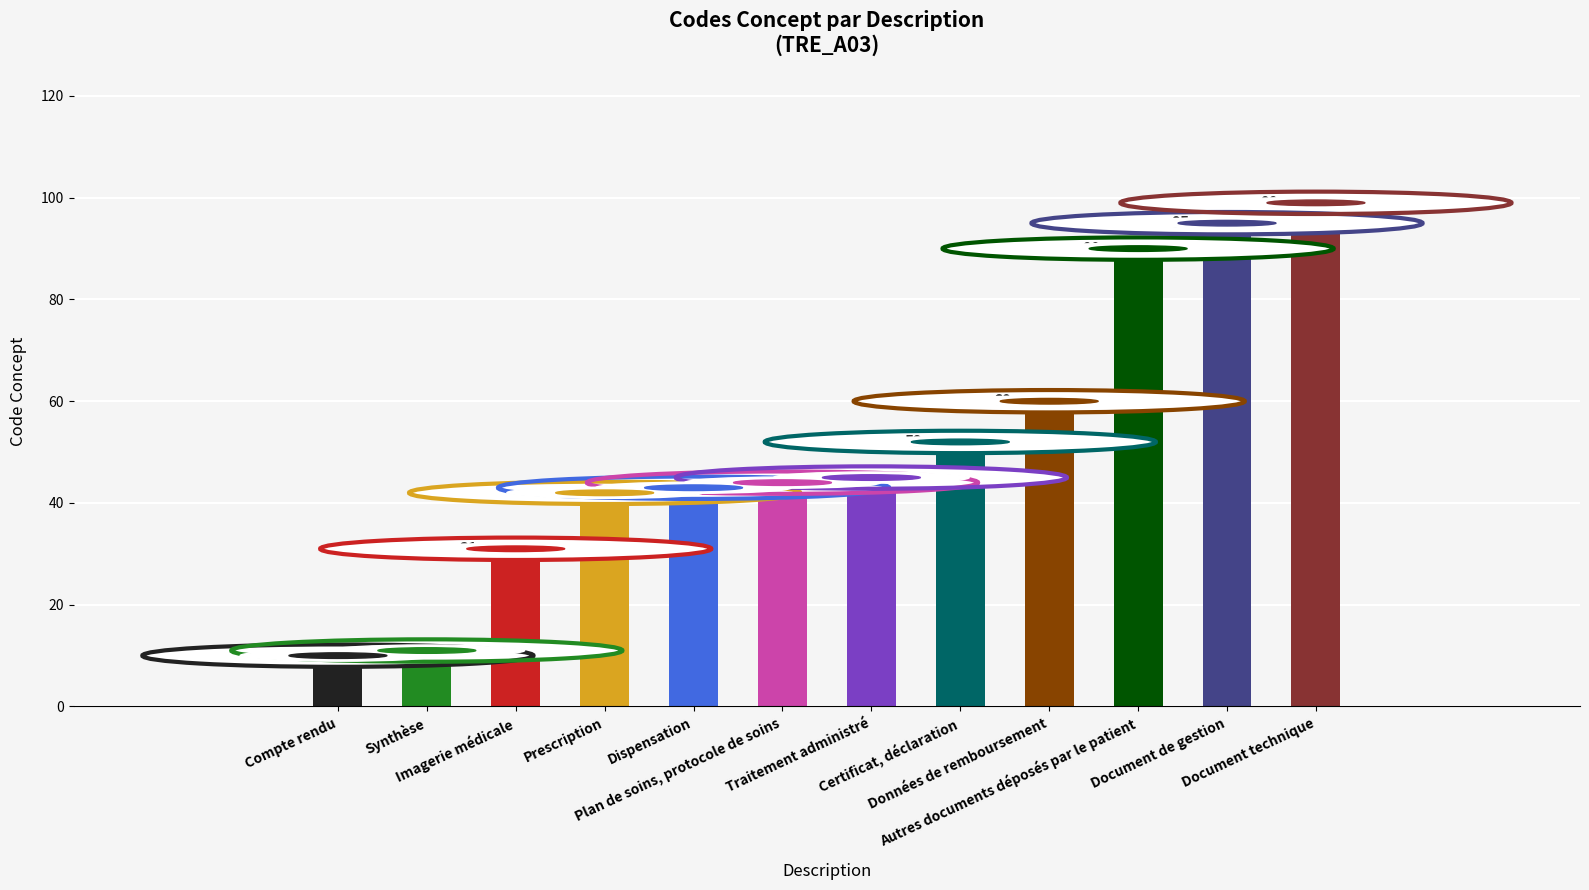

The value at Synthèse is 11. True or false?

True